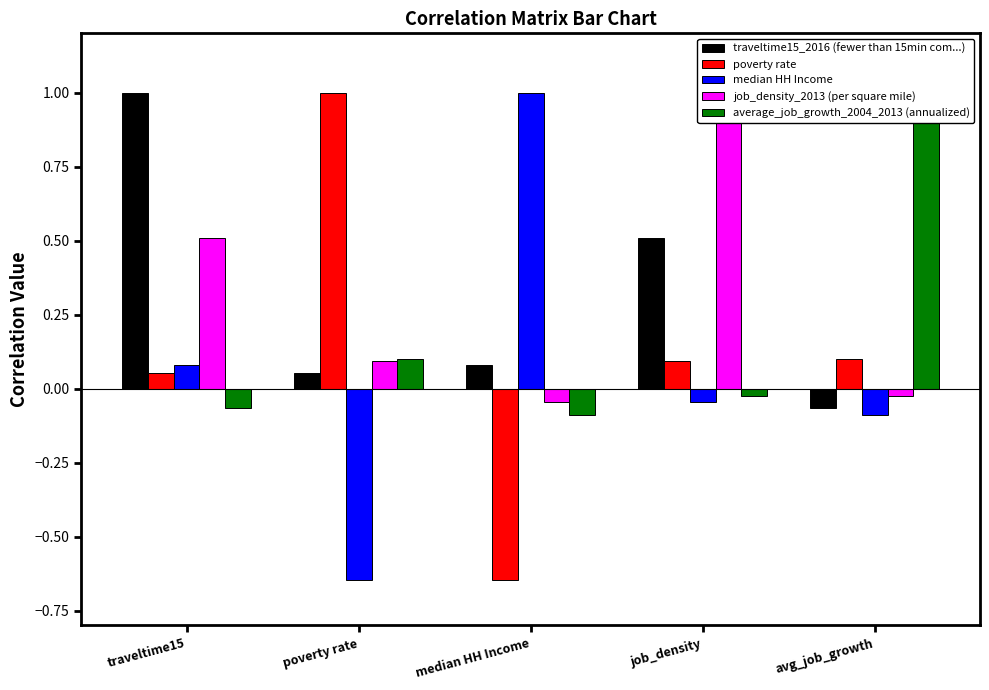

What is the difference between the highest and lowest values at job_density?

1.0